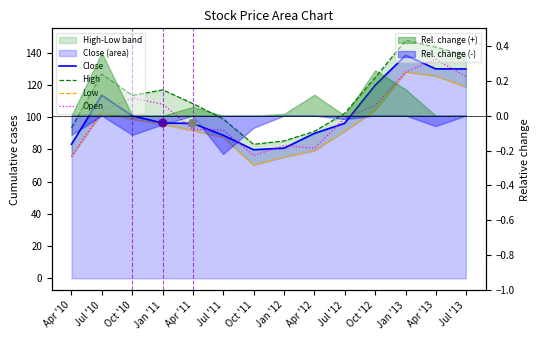

Which series has the largest Y range (max minus min)?

High